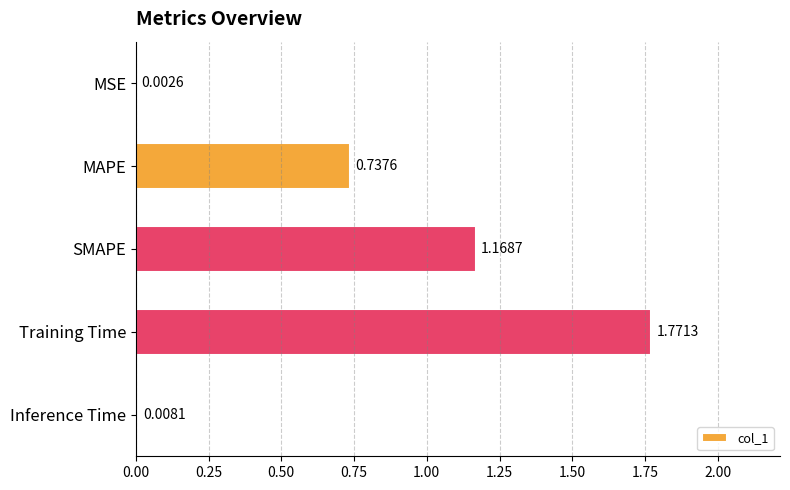

What is the sum of all values?

3.7